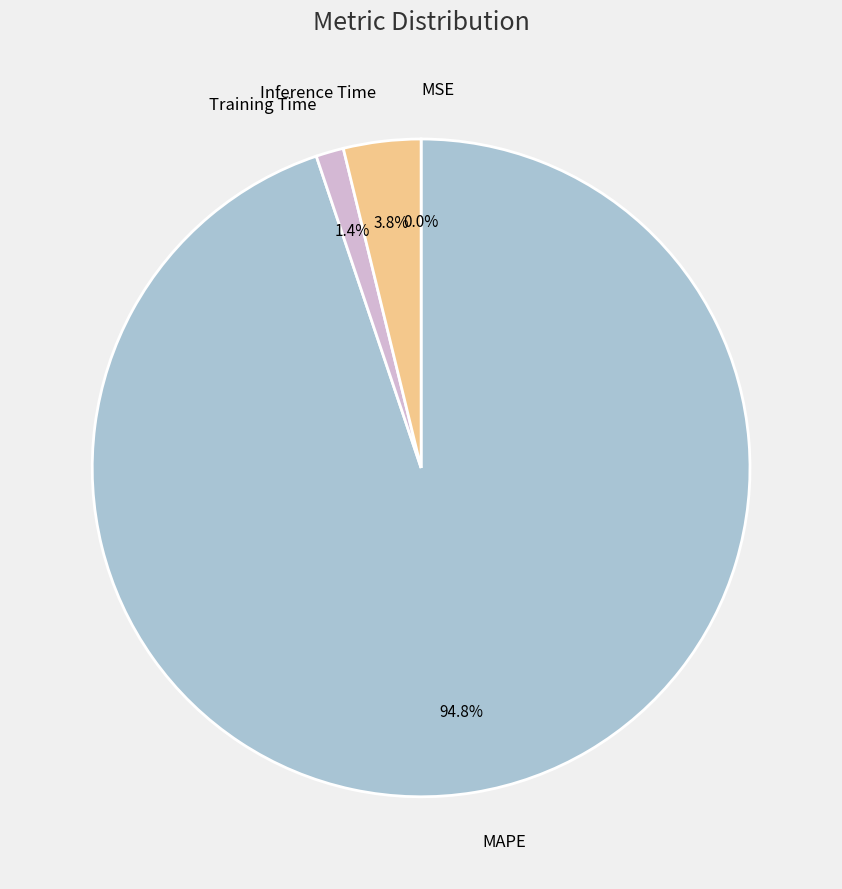

What is the largest slice in the pie chart?

MAPE